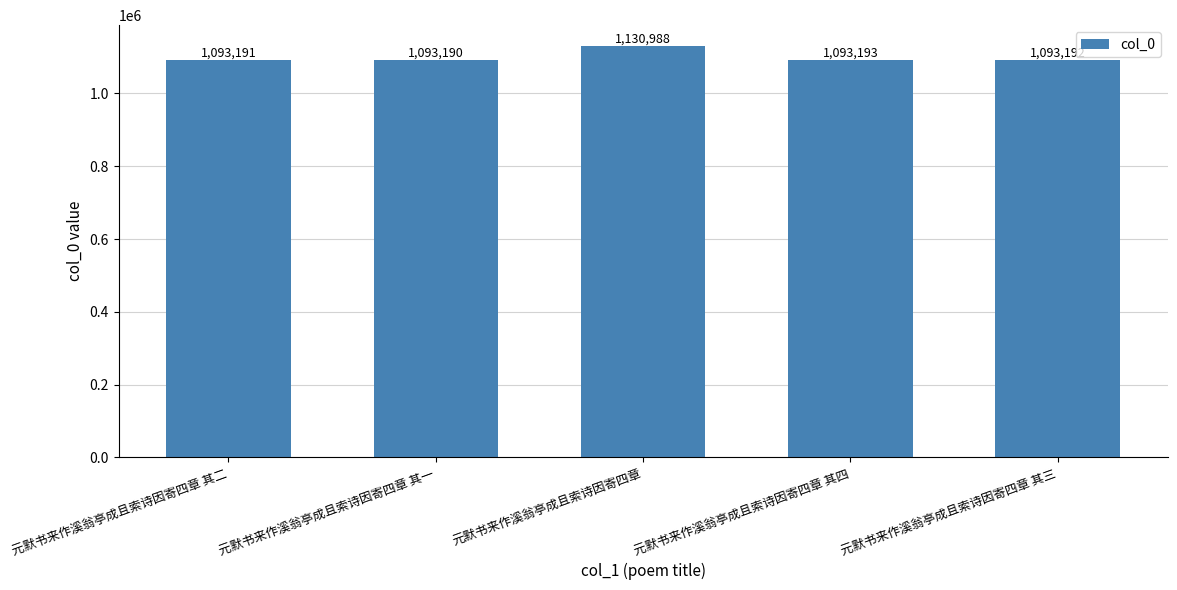

What is the minimum value shown in the chart?

1093190